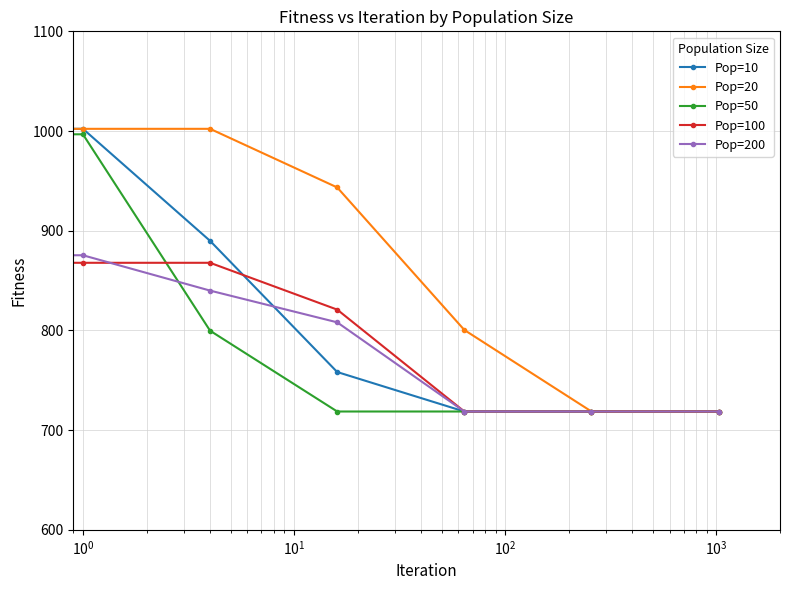

What is the value of the Pop=200 point at the 5th from the left?

718.7